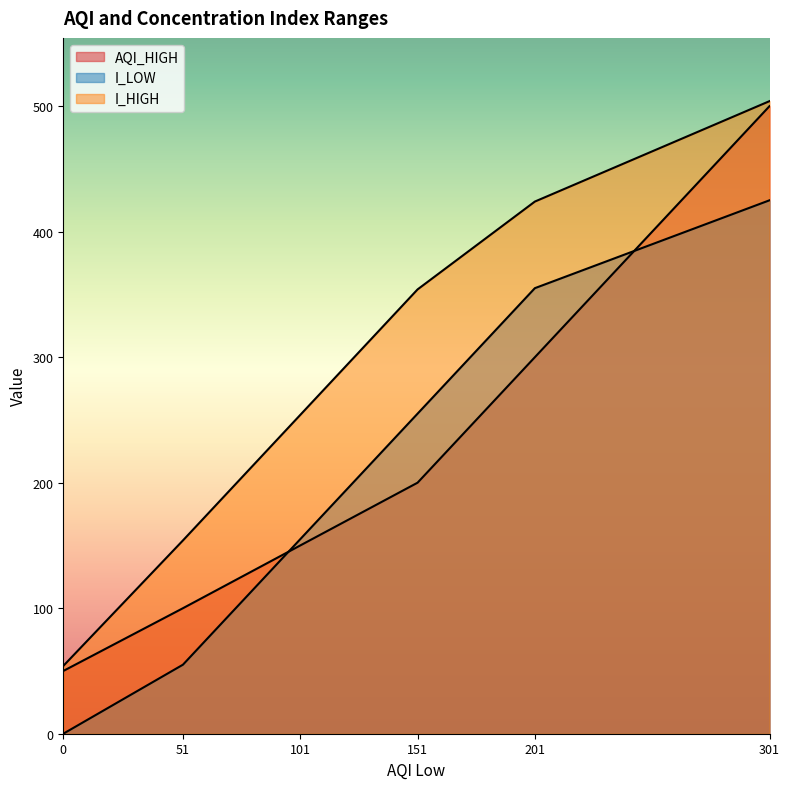

Reading right to left, list all the values displayed in this chart.

AQI_HIGH: 500	300	200	150	100	50
I_LOW: 425	355	255	155	55	0
I_HIGH: 504	424	354	254	154	54